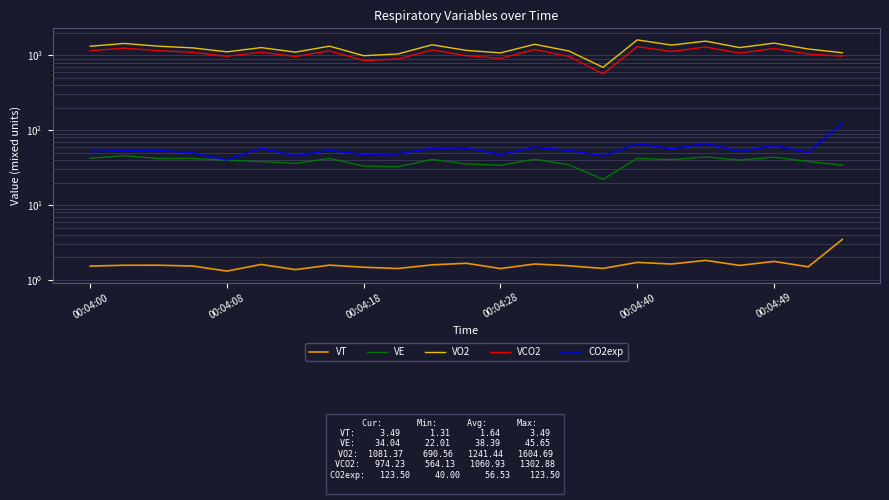

True or false: VE has more than 0 points higher than both neighbors.

True